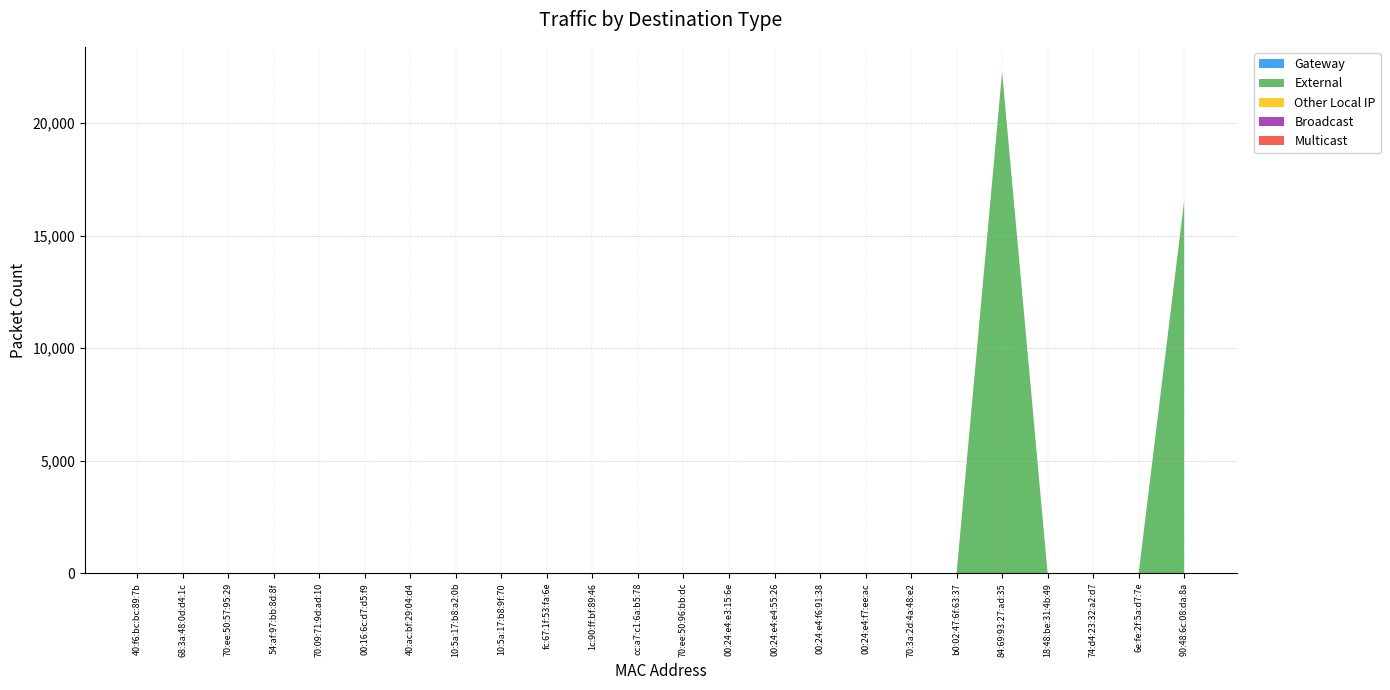

Reading left to right, what are all the values shown in this chart?

Gateway: 0	0	0	0	0	0	0	0	0	0	0	0	0	0	0	0	0	0	0	0	0	0	0	0
External: 0	0	0	0	0	0	0	0	0	0	0	0	0	0	0	0	0	0	0	22278	0	0	0	16552
Other Local IP: 0	0	0	0	0	0	0	0	0	0	0	0	0	0	0	0	0	0	0	0	0	0	0	0
Broadcast: 0	0	0	0	0	0	0	0	0	0	0	0	0	0	0	0	0	0	0	0	0	0	0	0
Multicast: 0	0	0	0	0	0	0	0	0	0	0	0	0	0	0	0	0	0	0	0	0	0	0	0